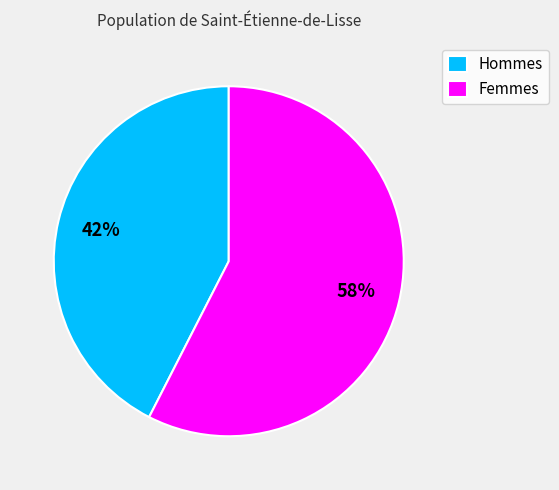

To the nearest percent, what percentage of the pie is Femmes?

58%